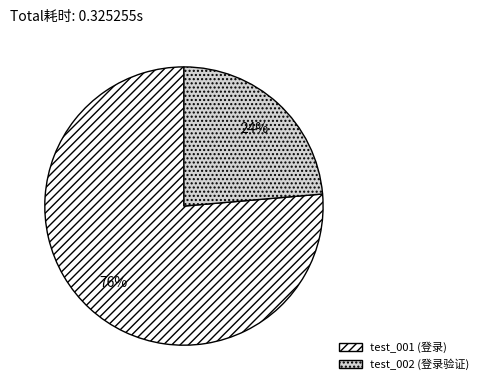

Rank the categories by value from highest to lowest.

test_001 (登录), test_002 (登录验证)